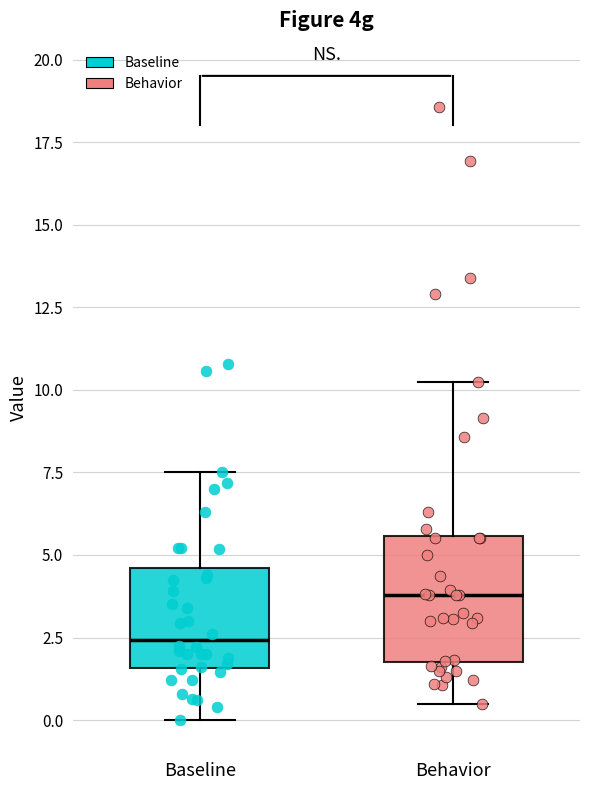

Where does the upper whisker of the box for Behavior end on the y-axis? The values are not printed on the chart, so give them approximately, as read against the axis.

10.5